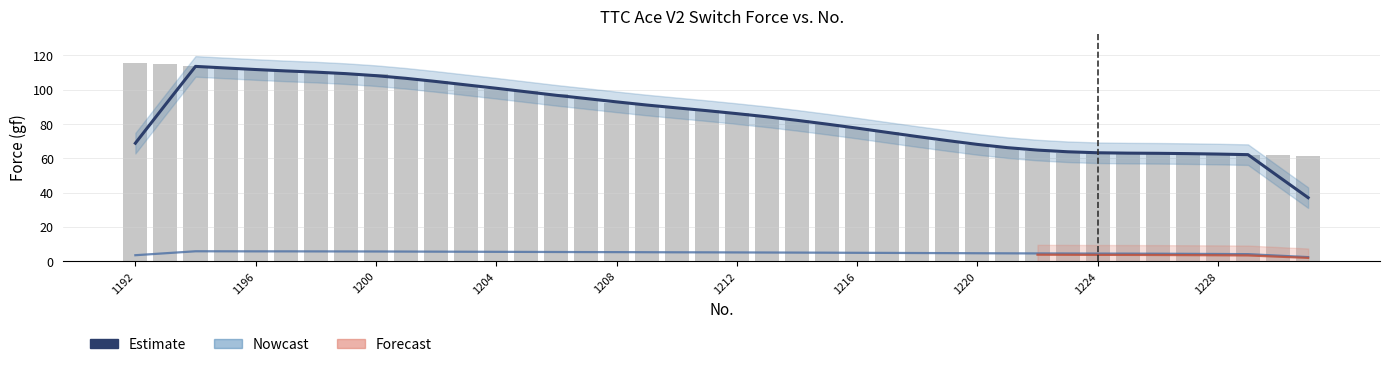

How many groups of bars are there?

40